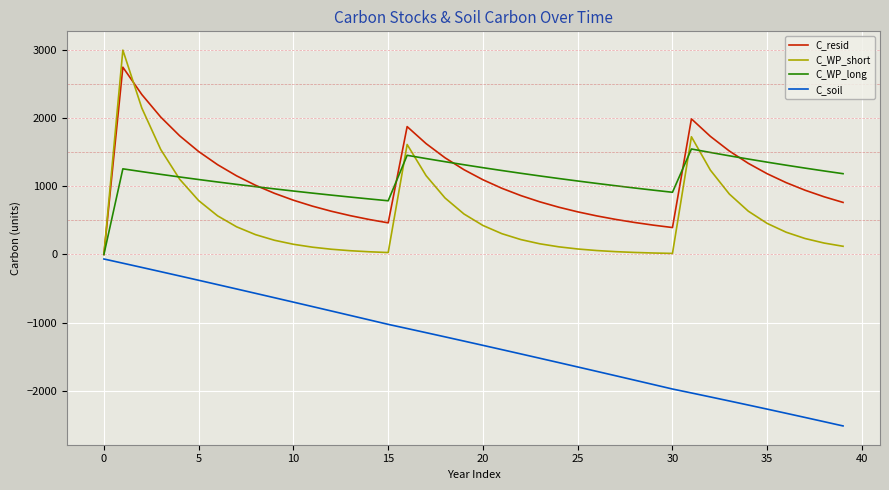

List the series in order of their peak value, highest first.

C_WP_short, C_resid, C_WP_long, C_soil